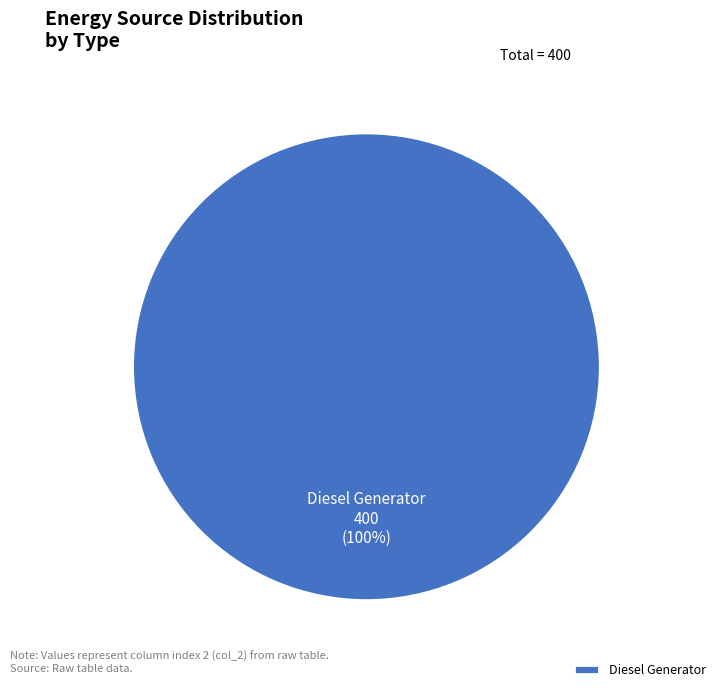

Is it true that Diesel Generator is 100% of the pie?

True